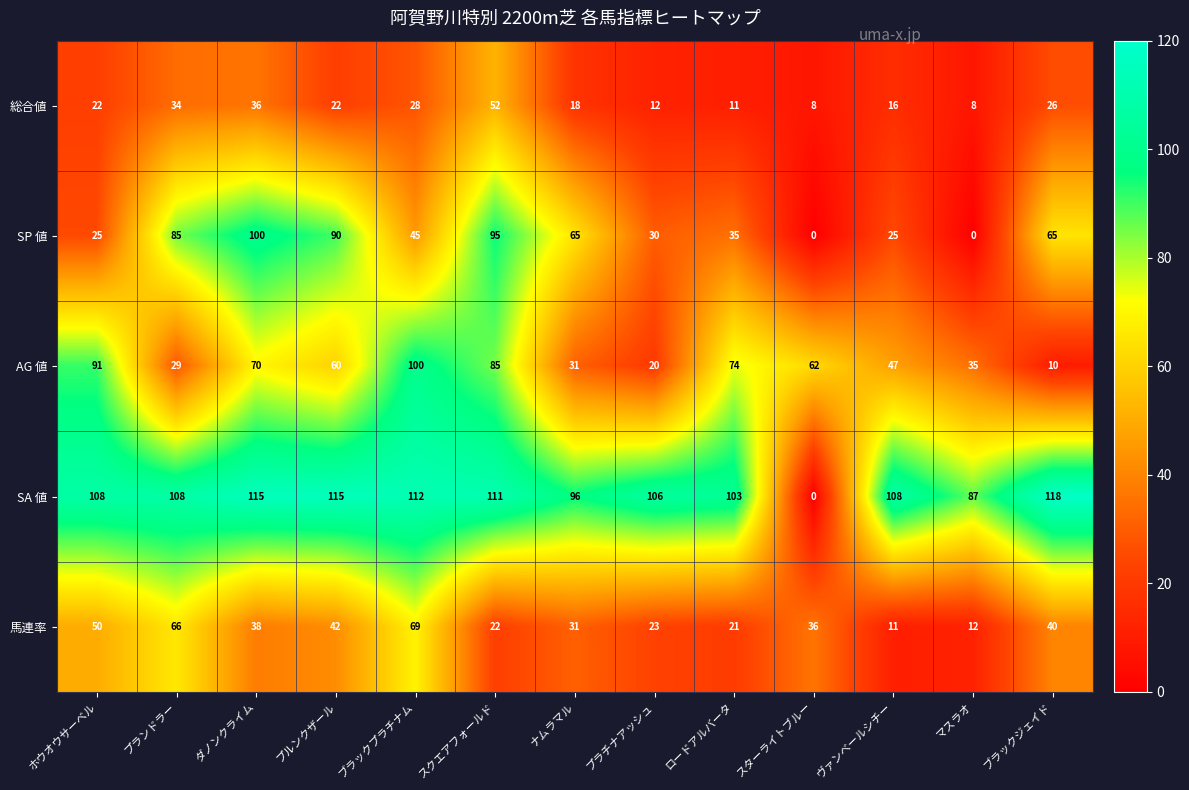

At ロードアルバータ, list the series in order from smallest to largest.

総合値, 馬連率, SP 値, AG 値, SA 値